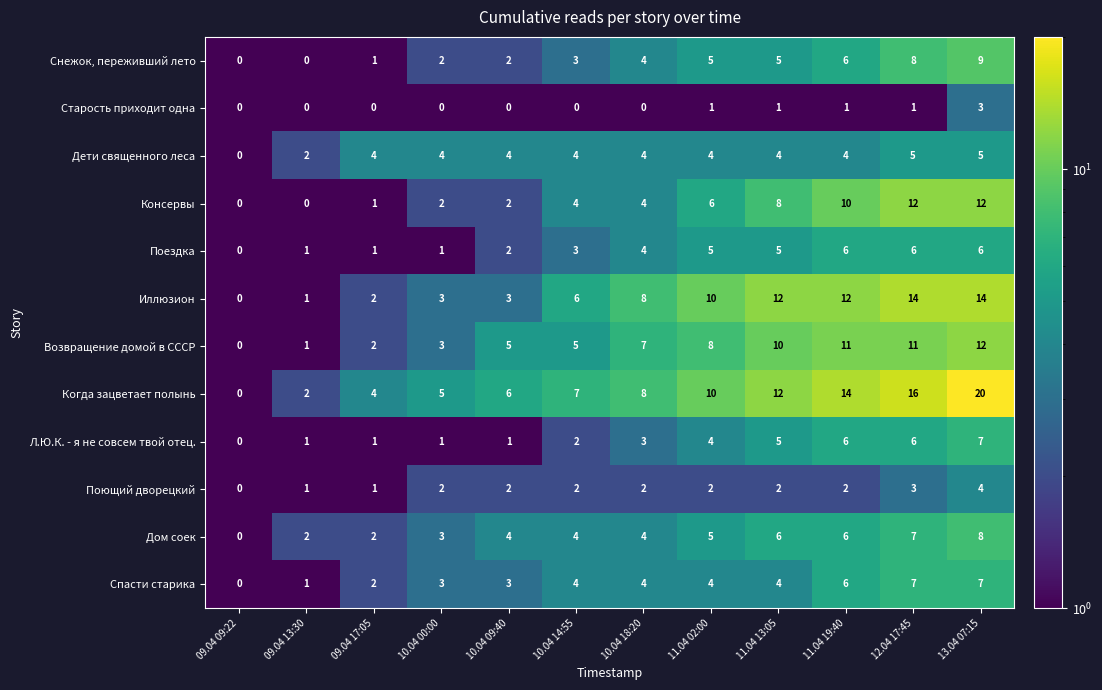

What is the difference between the highest and lowest values at 12.04 17:45?

15